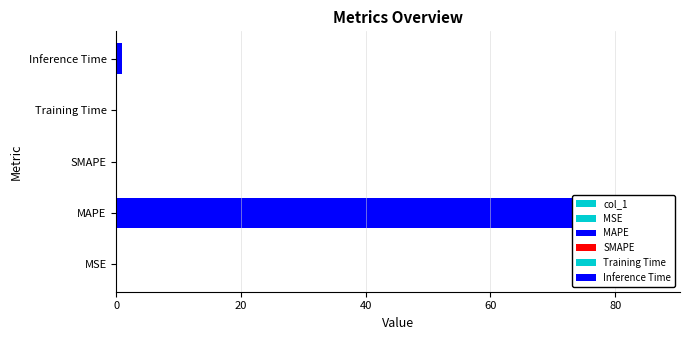

Reading right to left, list all the values displayed in this chart.

1.0	0.1	0.0	86.1	0.0